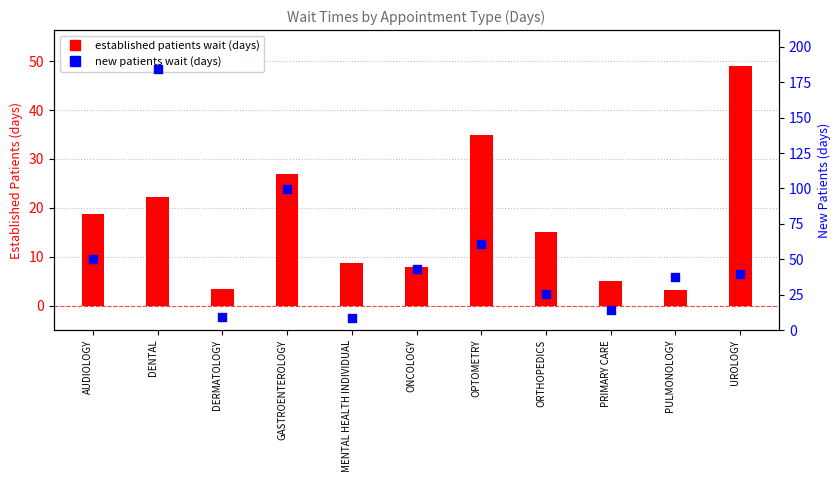

Which series has the largest total across all categories?

new patients wait (days)